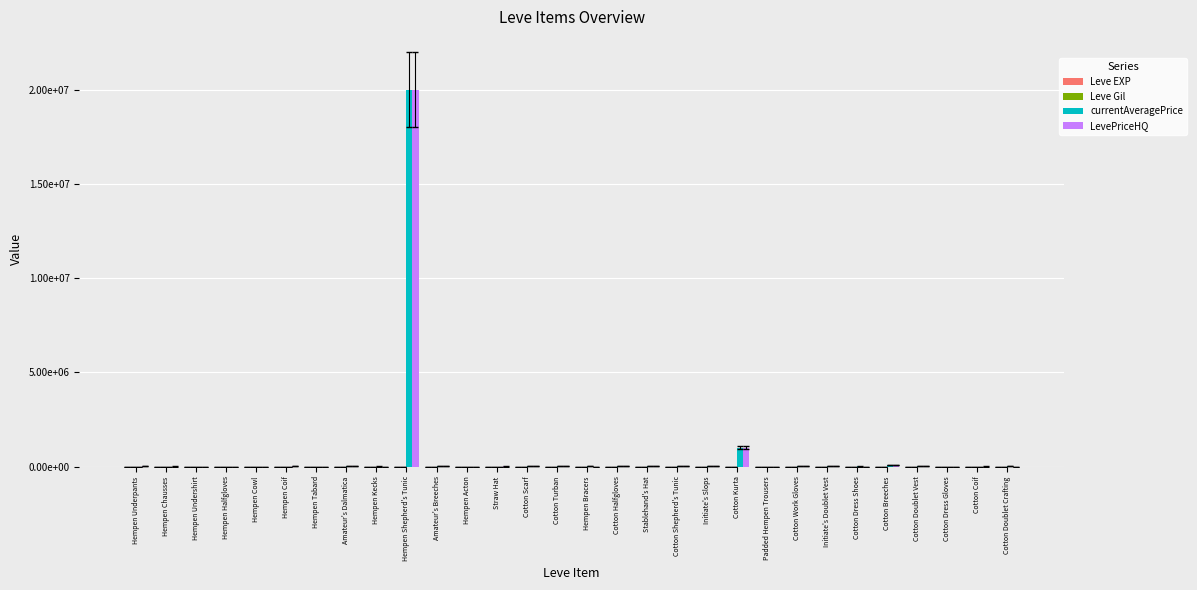

Are the bars horizontal?

No